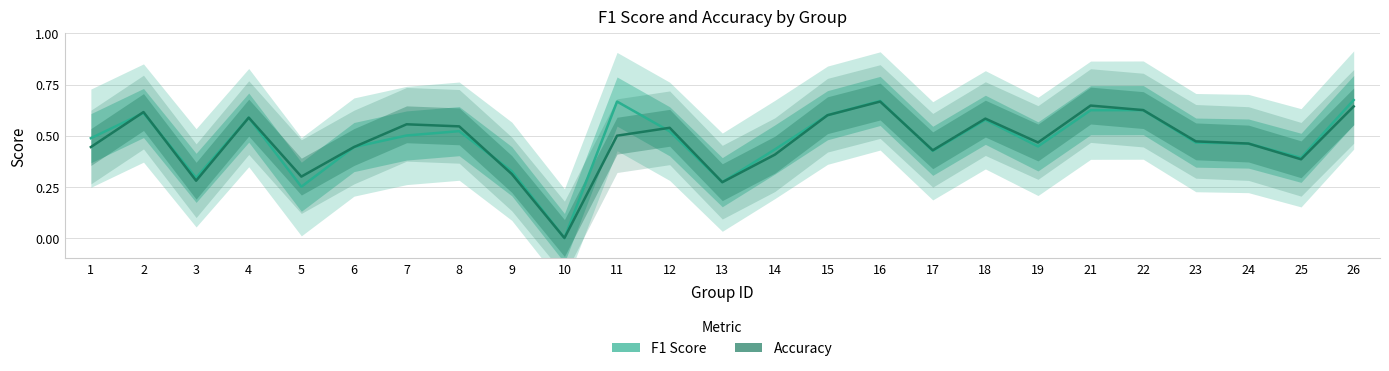

At 21, list the series in order from largest to smallest.

Accuracy, F1 Score